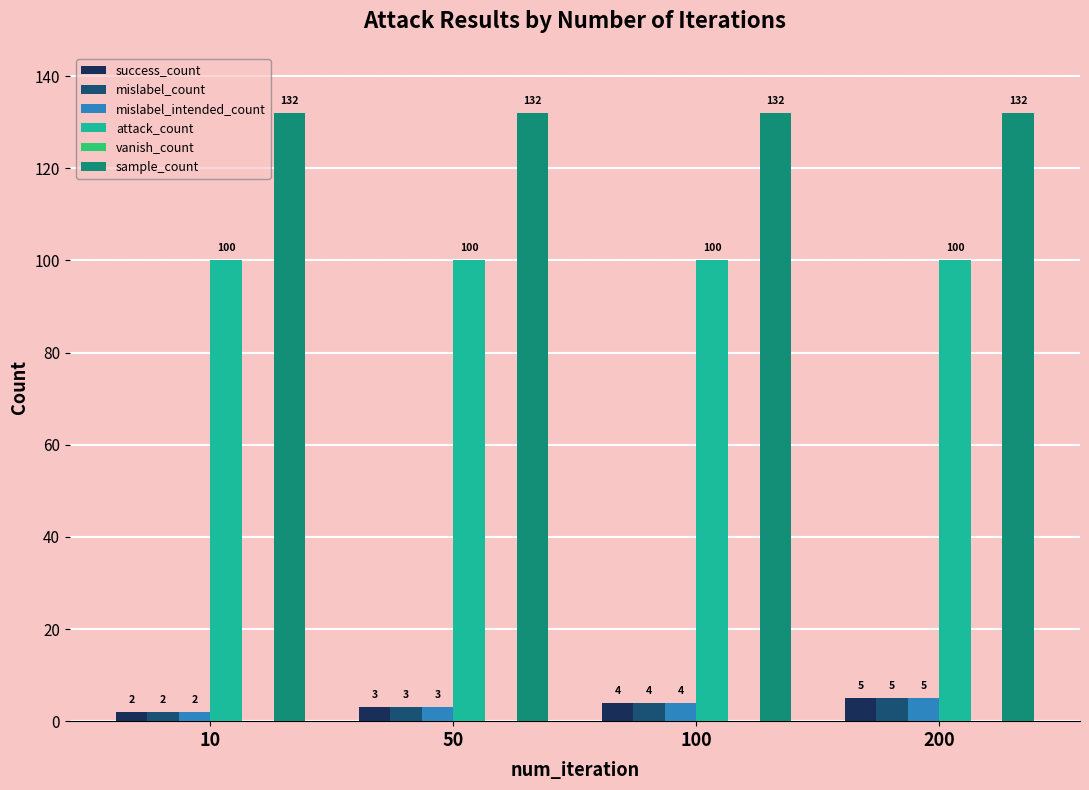

The value of attack_count at 100 is 100. True or false?

True